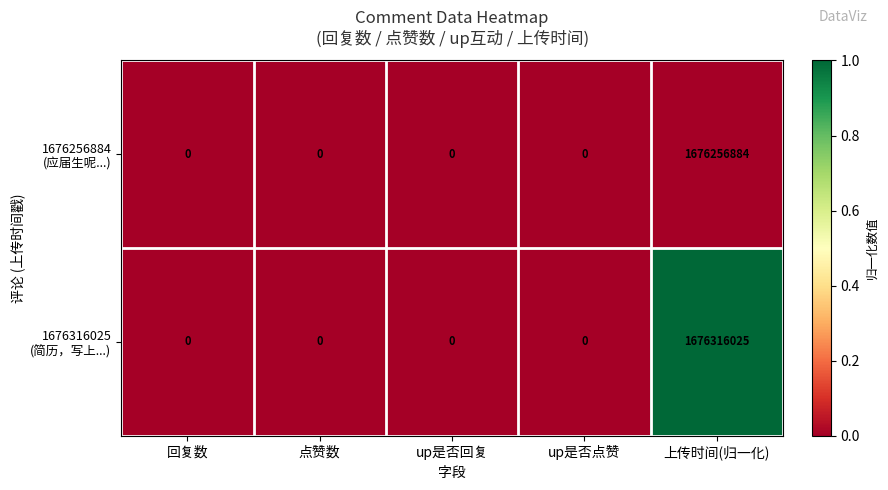

Which label corresponds to the largest value in the chart?

上传时间(归一化)